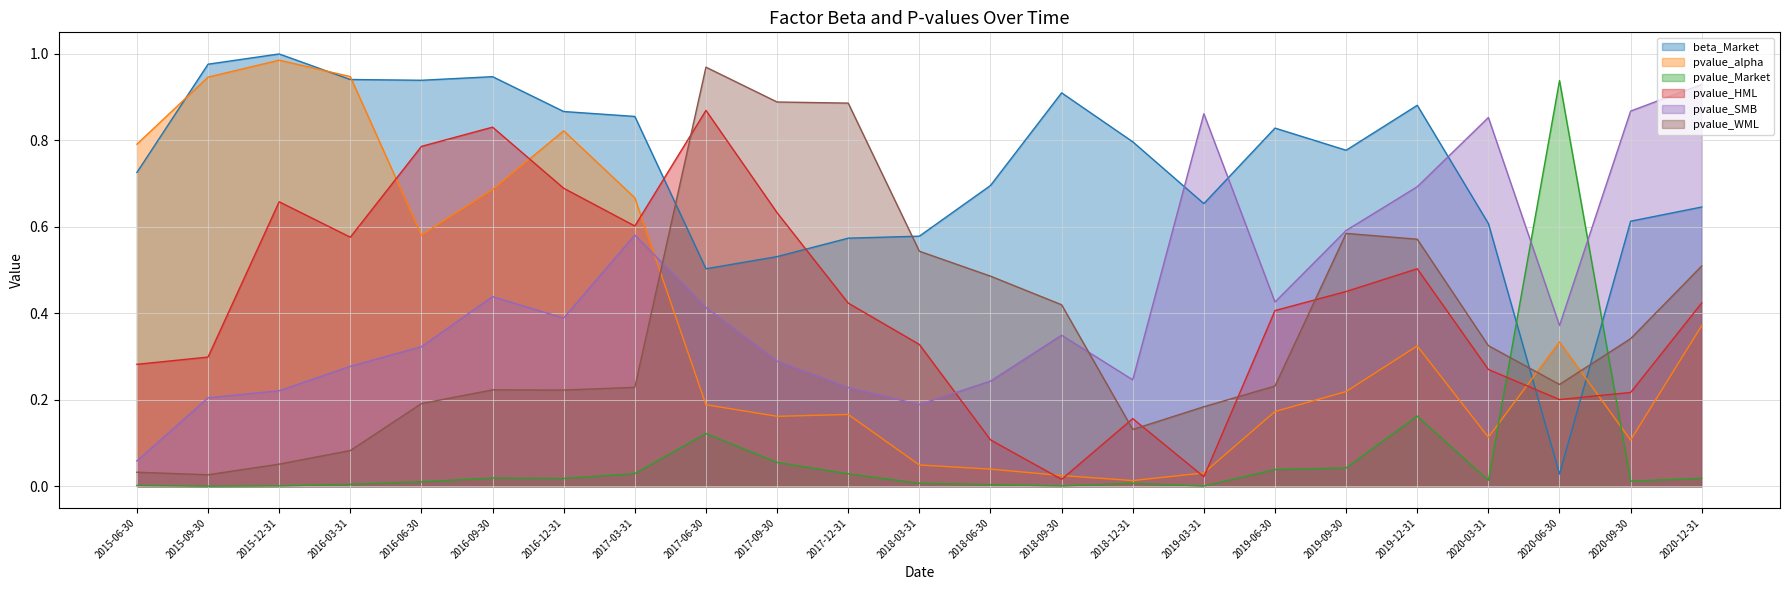

At which category does pvalue_alpha reach its first local peak?

2015-12-31